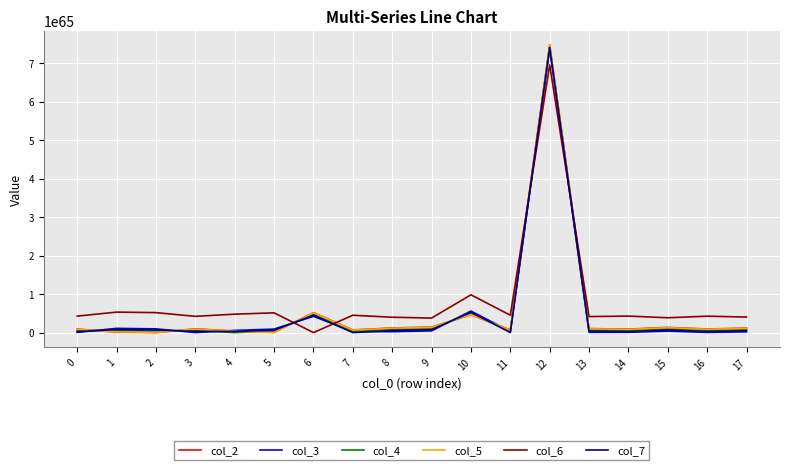

The value of col_4 at 6 is 47851990612645601081120325527046009763508495310916597211096678400. True or false?

True